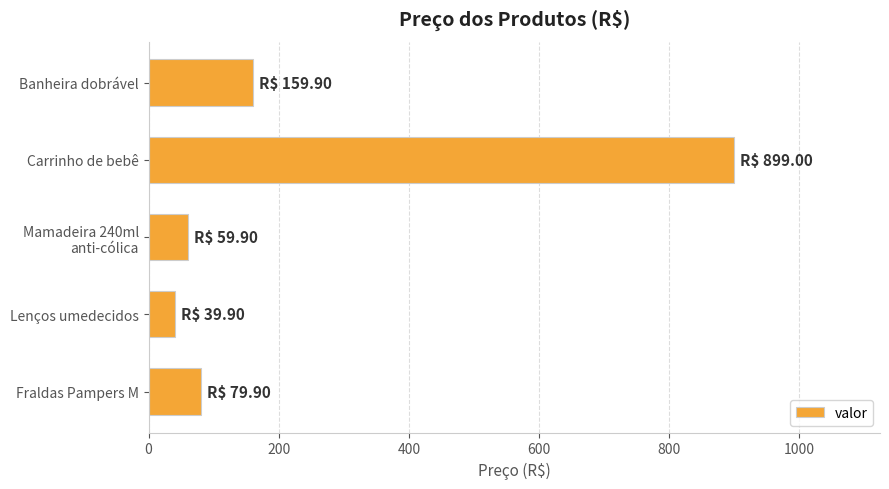

Reading top to bottom, list all the values displayed in this chart.

159.9	899.0	59.9	39.9	79.9